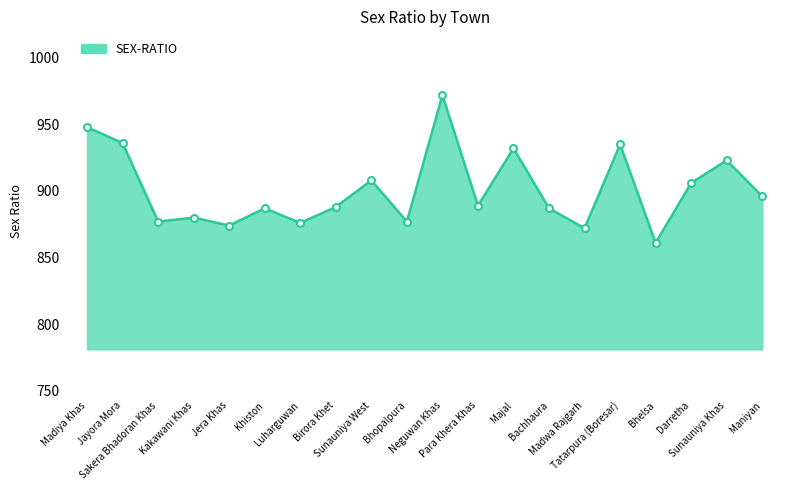

Which has a higher value, Birora Khet or Maniyan?

Maniyan